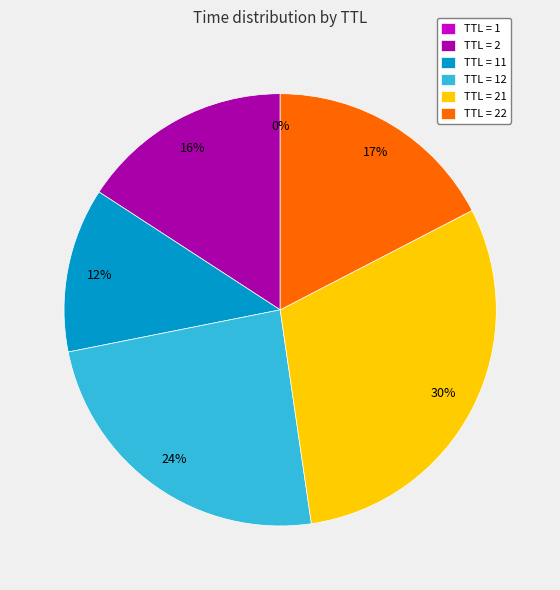

Do TTL = 21 and TTL = 2 together represent more than half of the pie?

No